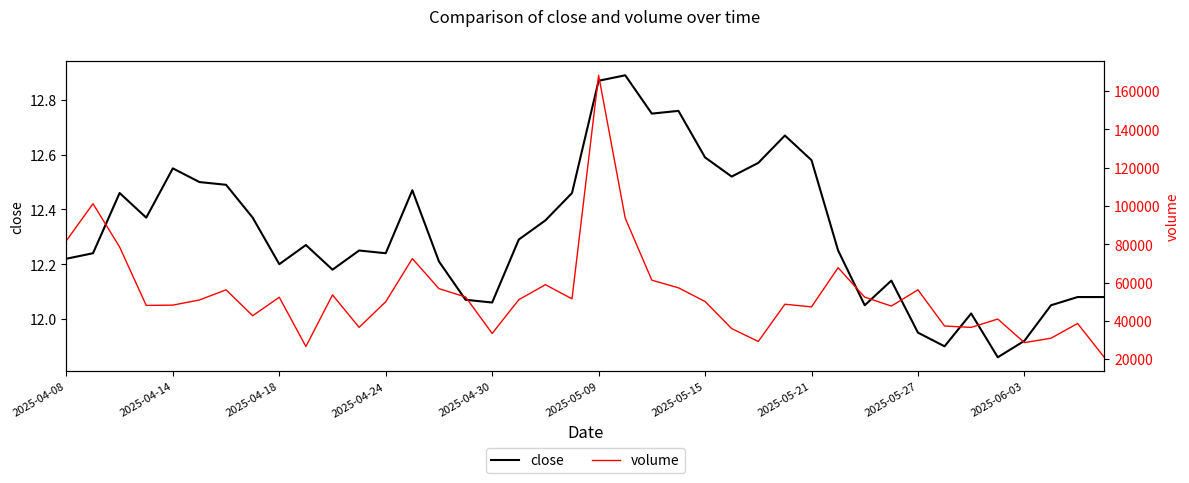

Which series changed the most between 14 and 27?

volume